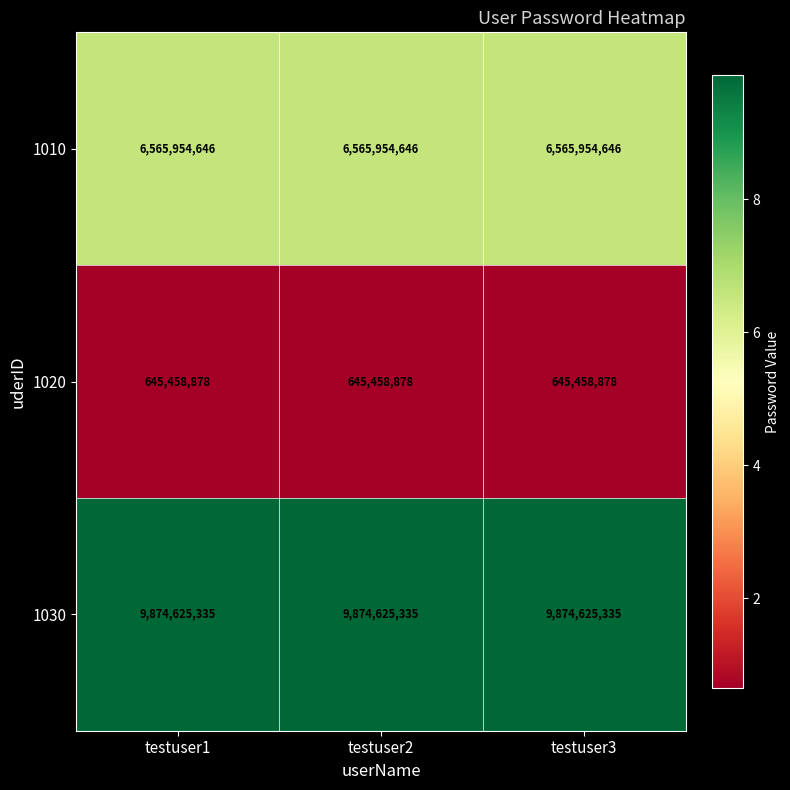

Rank the series by their average value, from highest to lowest.

1030, 1010, 1020